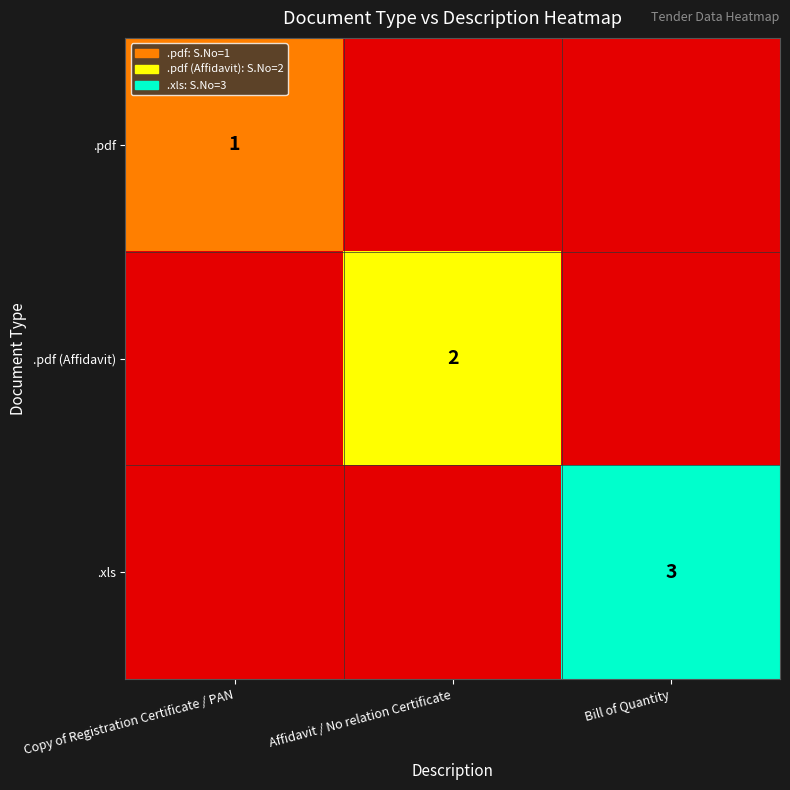

The .xls series shows 3 at Bill of Quantity. True or false?

True